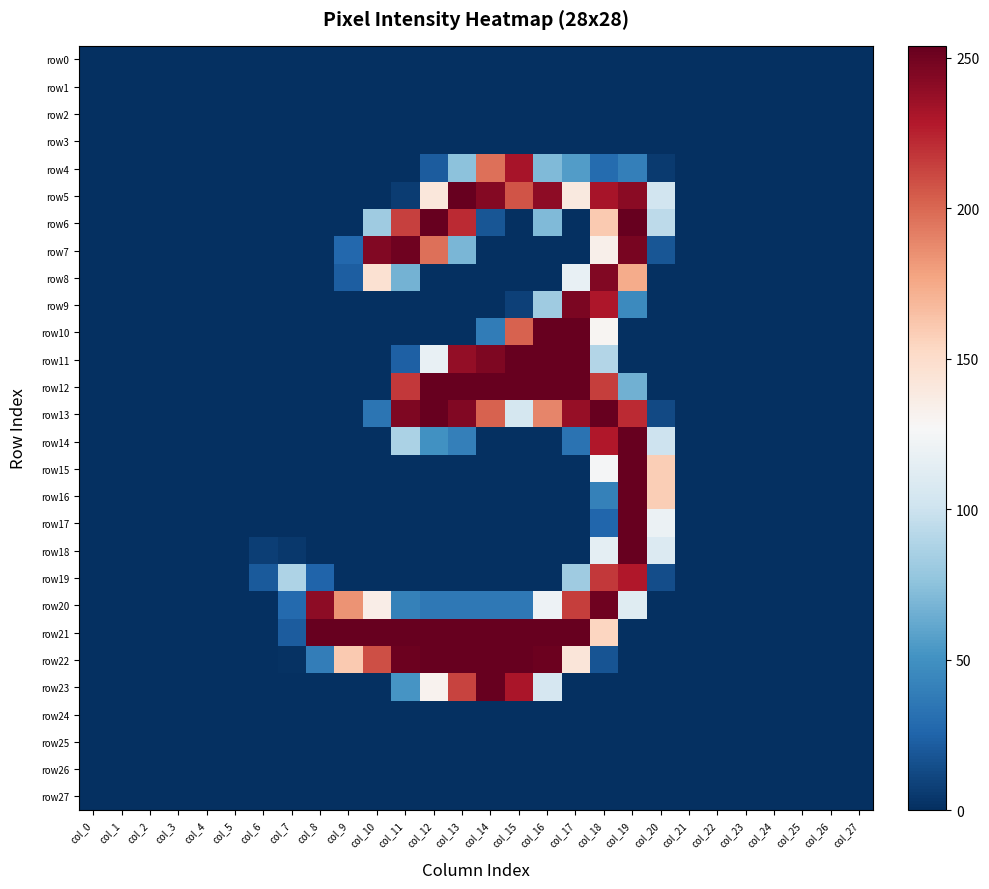

How many distinct data groups are displayed?

28